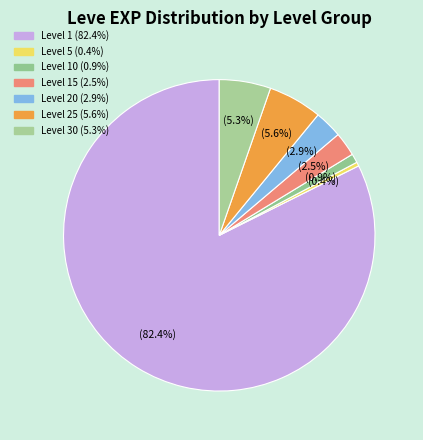

How many segments does this pie chart have?

7